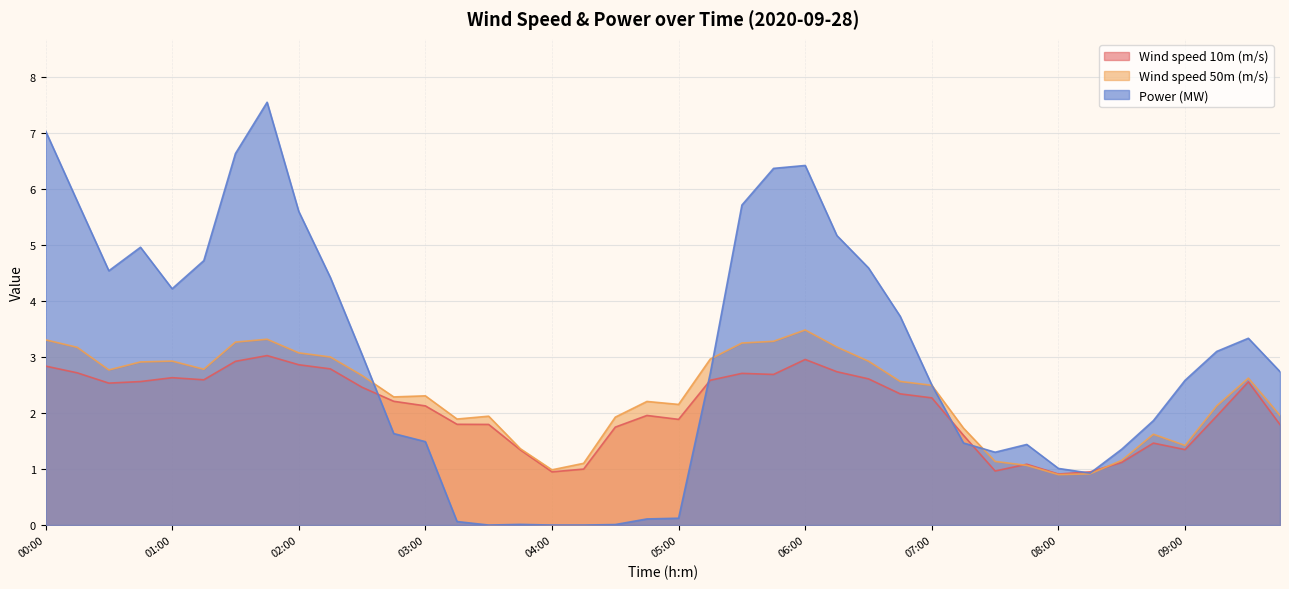

How many data points does each series have?

40